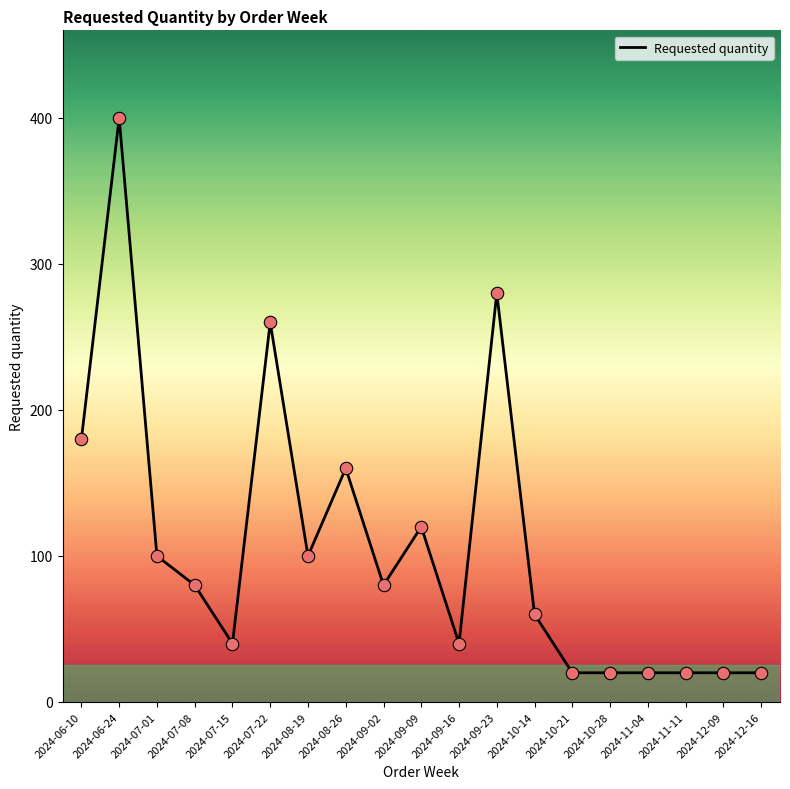

Which has a higher value, 2024-07-22 or 2024-07-01?

2024-07-22